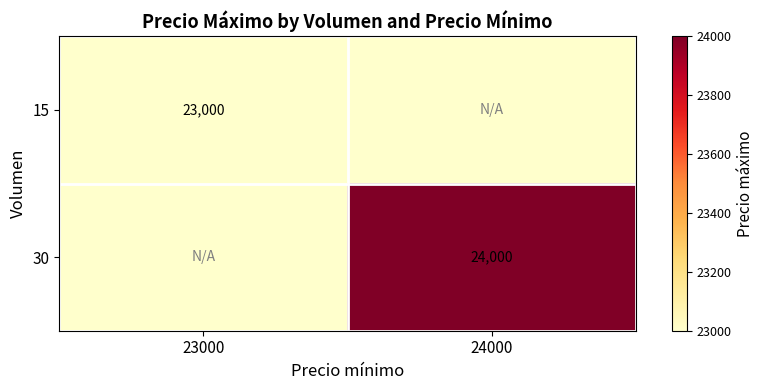

The value of 30 at 24000 is 35838. True or false?

False